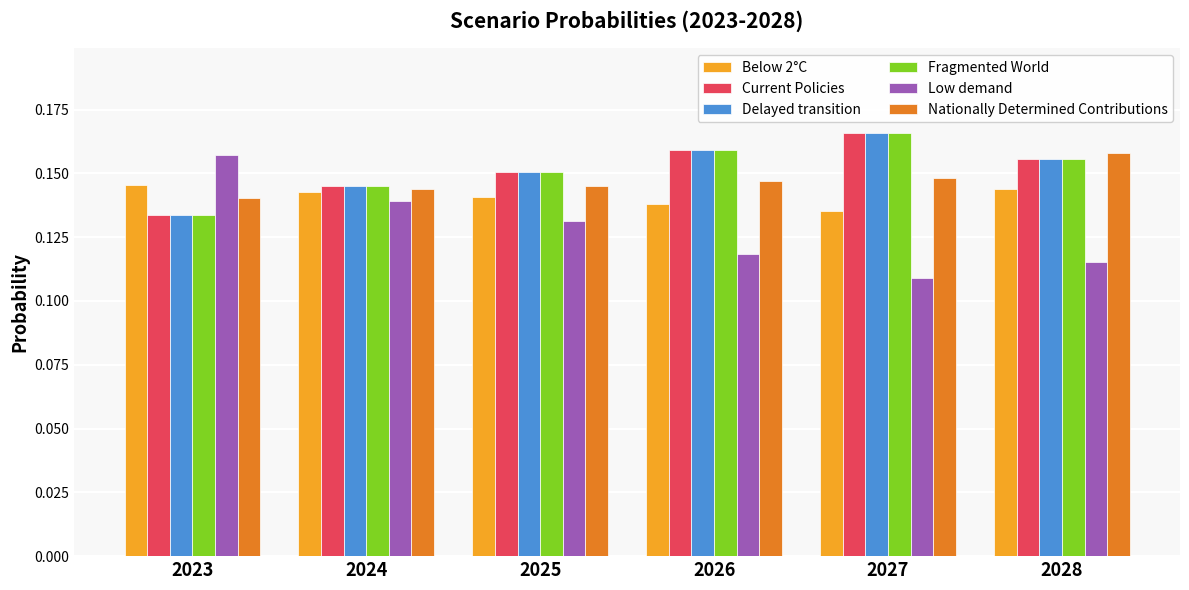

Which category has the lowest value in the Fragmented World series?

2023